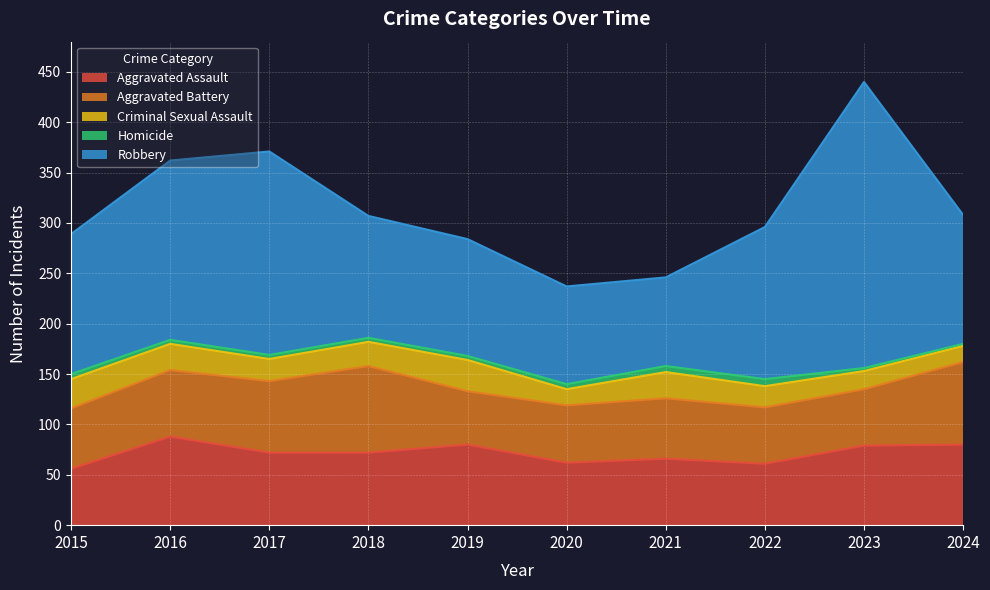

What is the difference between the maximum and minimum values in the Robbery series?

196